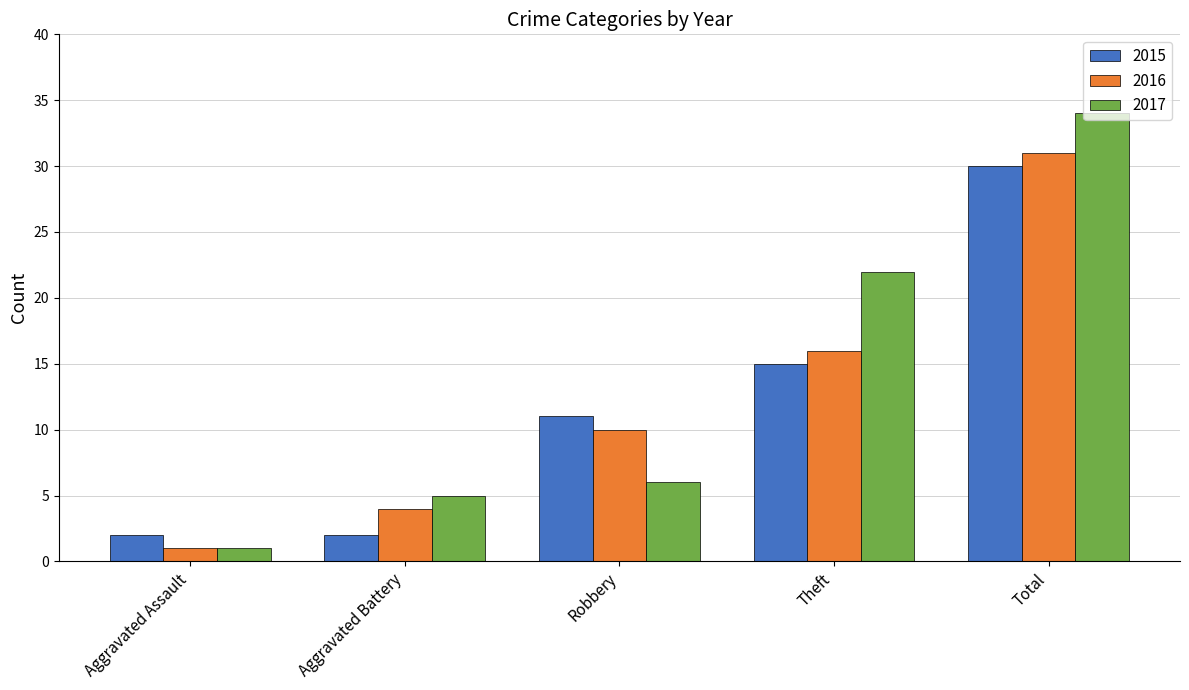

Read the 2016 value at Total.

31